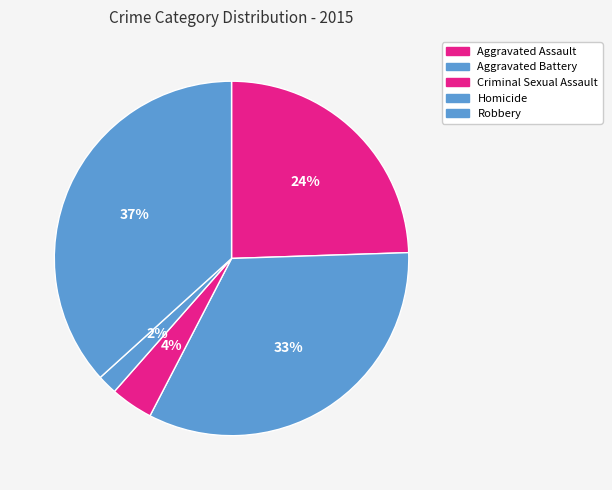

Is there a majority slice in this chart?

No